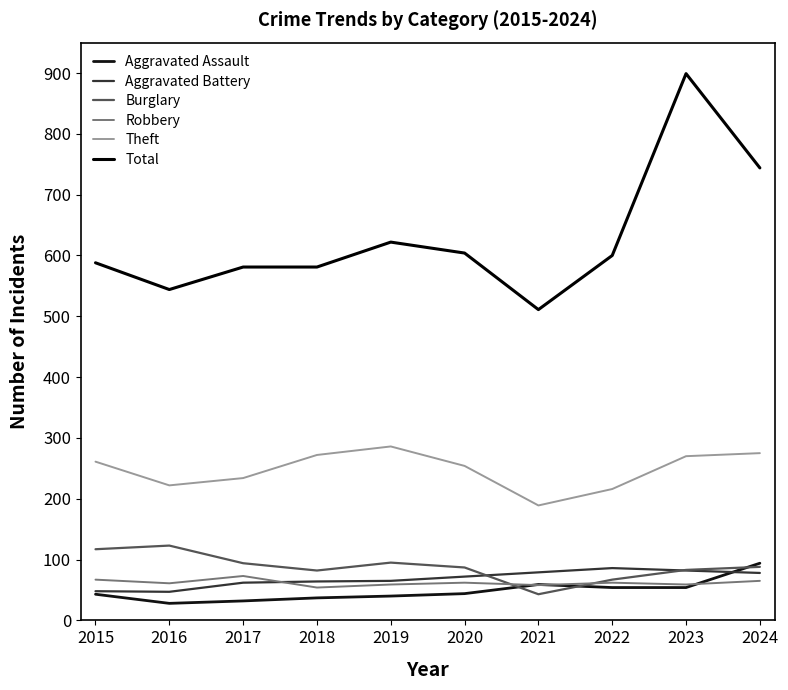

Which series has the largest range (max minus min)?

Total